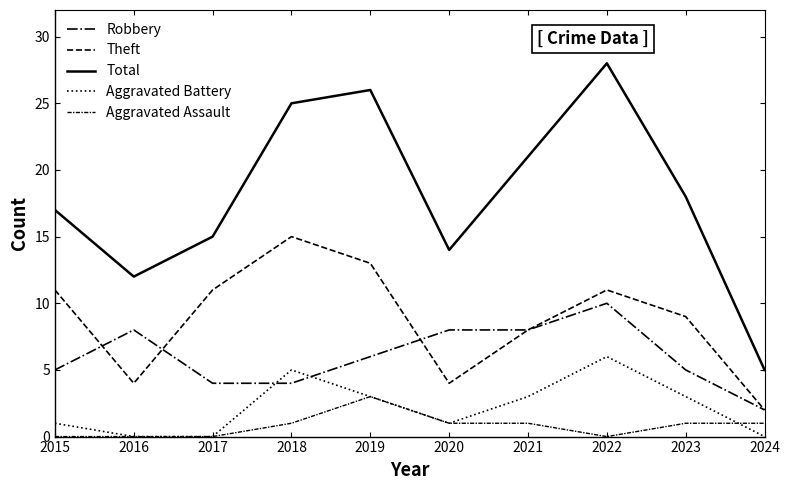

What is the sum of all Aggravated Assault values?

8